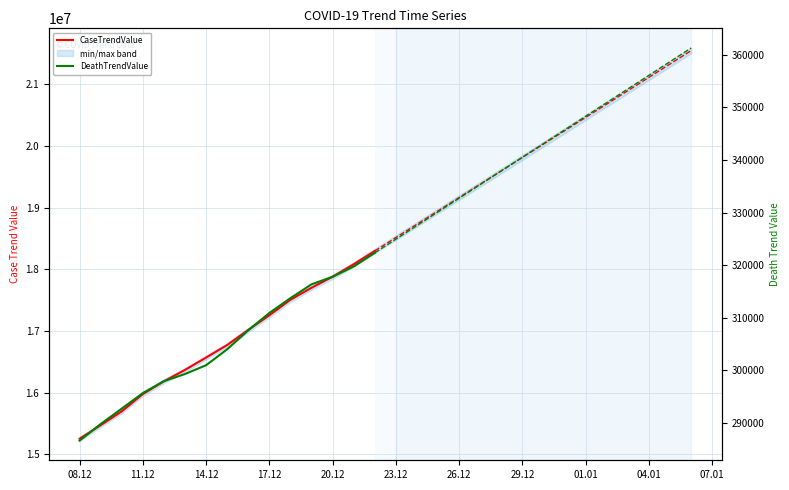

Rank the series by their maximum value, from lowest to highest.

DeathTrendValue, CaseTrendValue